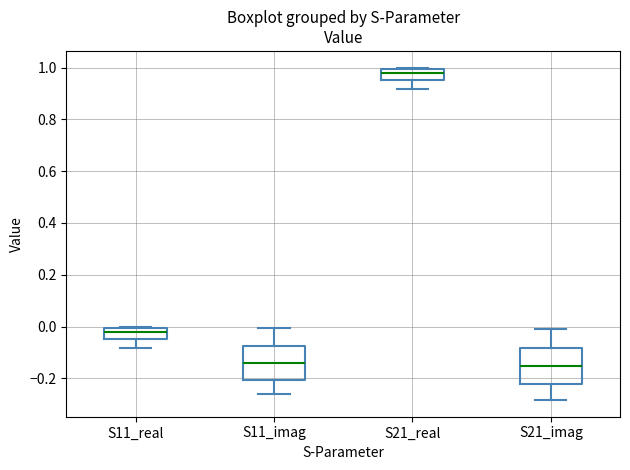

Where does the lower whisker of the box for S11_imag end on the y-axis? The values are not printed on the chart, so give them approximately, as read against the axis.

-0.26